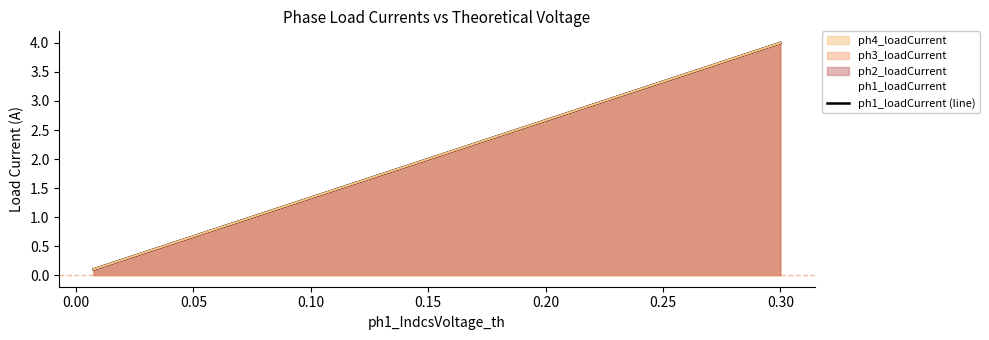

The ph2_loadCurrent series shows 4.0 at 0.30. True or false?

True